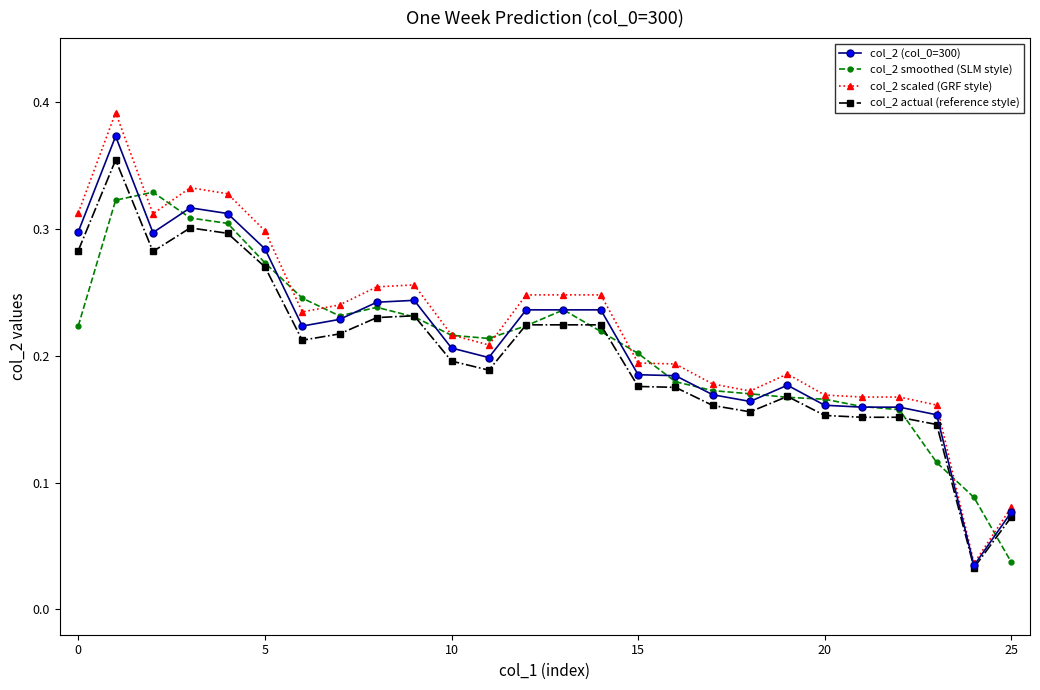

Which series has the widest spread of values?

col_2 scaled (GRF style)